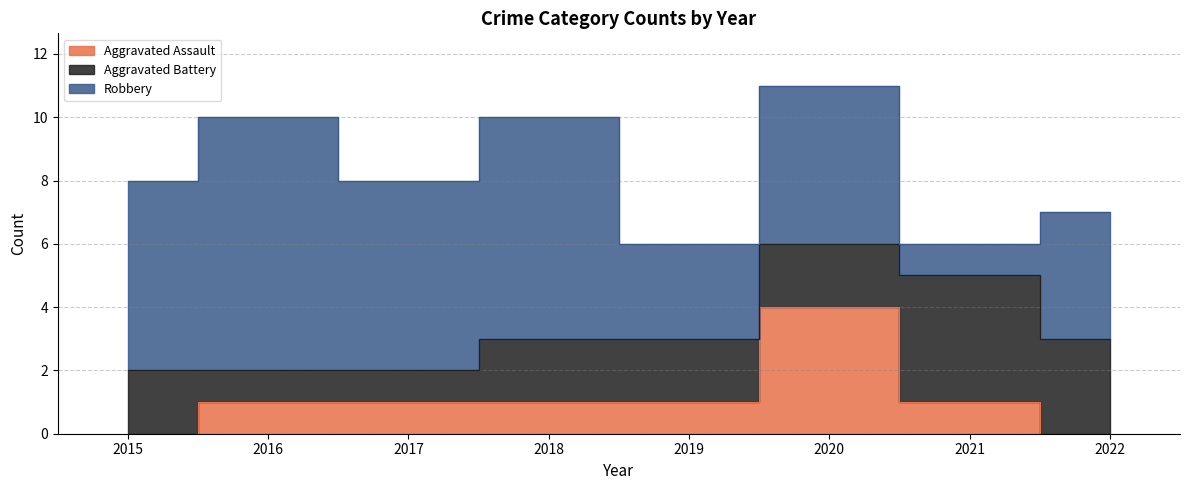

How many distinct data groups are displayed?

3